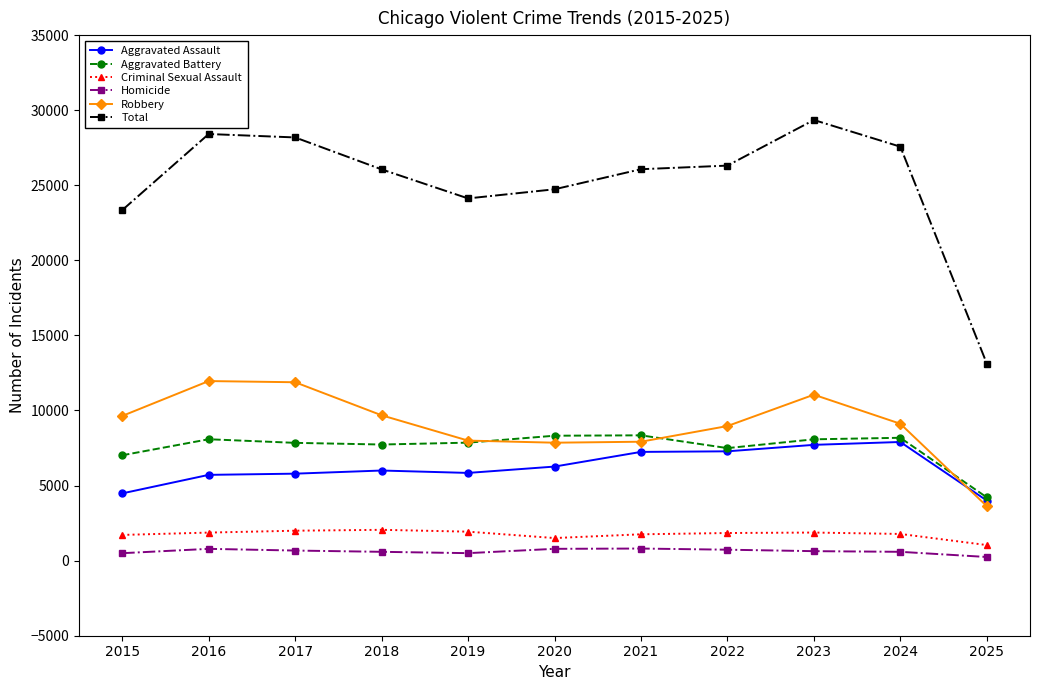

True or false: Homicide and Aggravated Battery intersect in this chart.

False